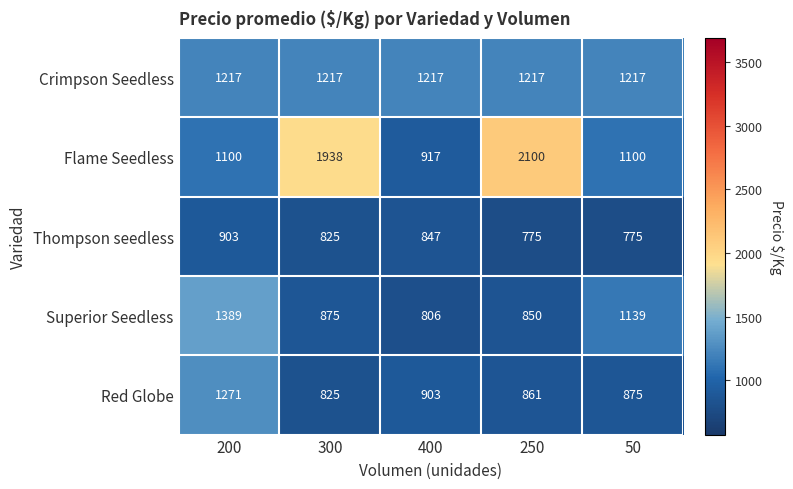

True or false: Red Globe has a value of 528 at 300.

False